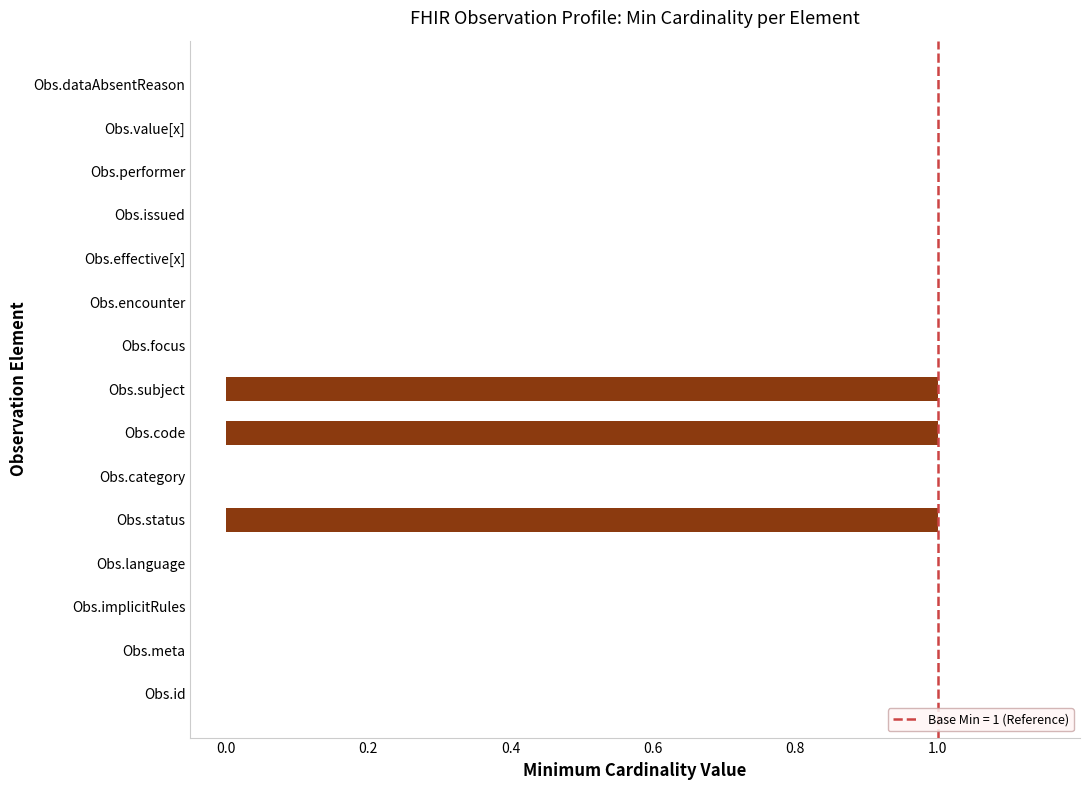

Is it true that the value at Obs.implicitRules is 0?

True